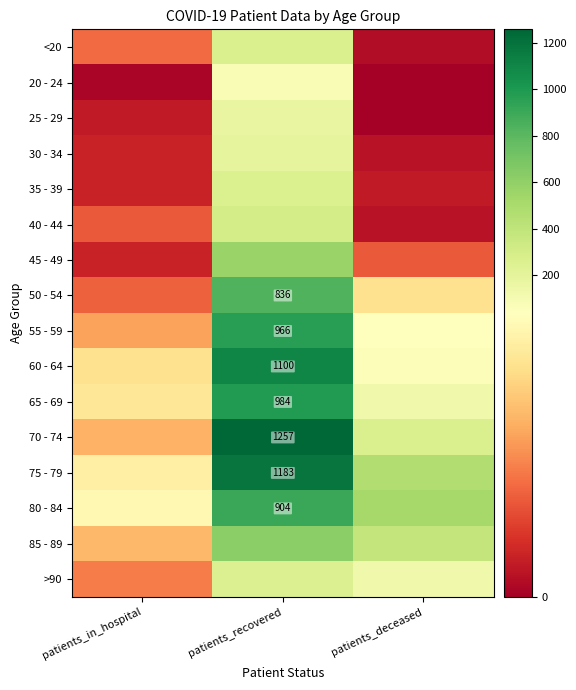

True or false: 65 - 69 has a value of 1587 at patients_recovered.

False